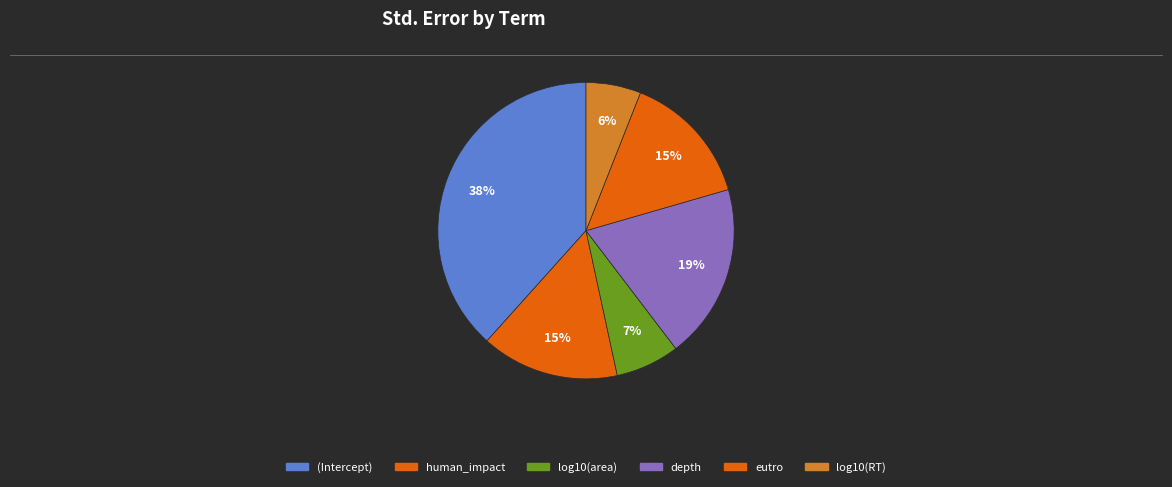

Count the number of slices in the pie.

6